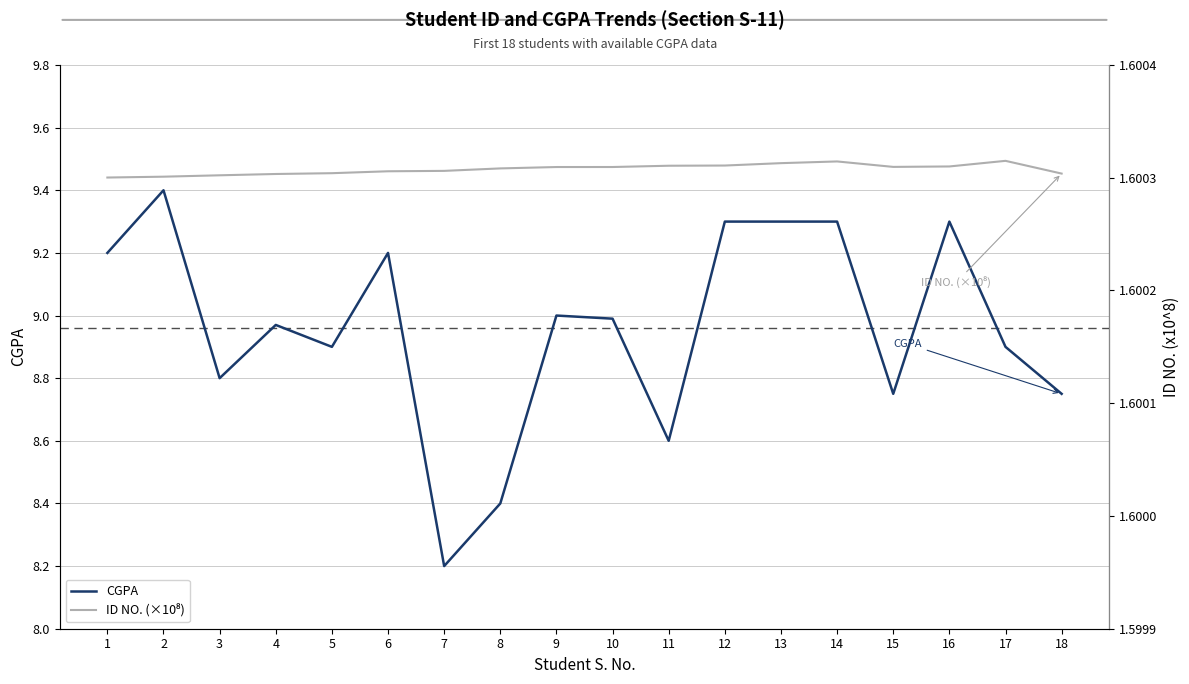

How many ID NO. (×10⁸) values are between 1 and 2?

18